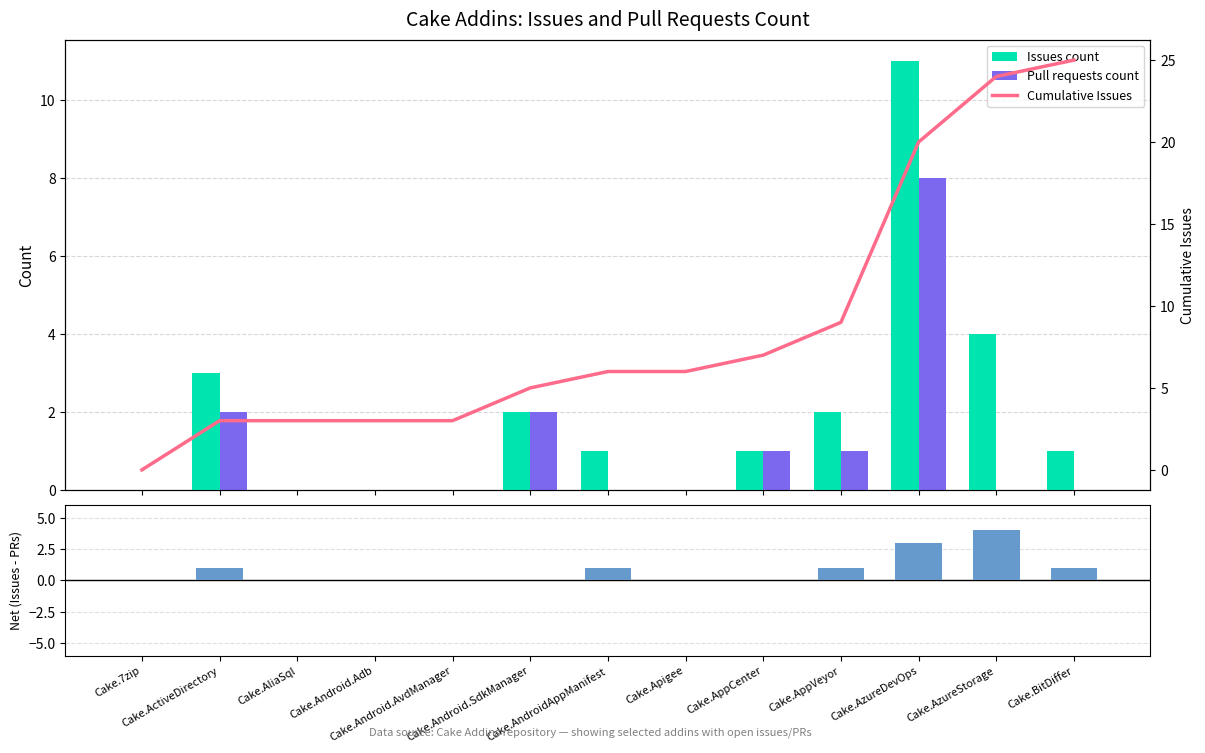

Count the Pull requests count values in the range 0 to 1.

10